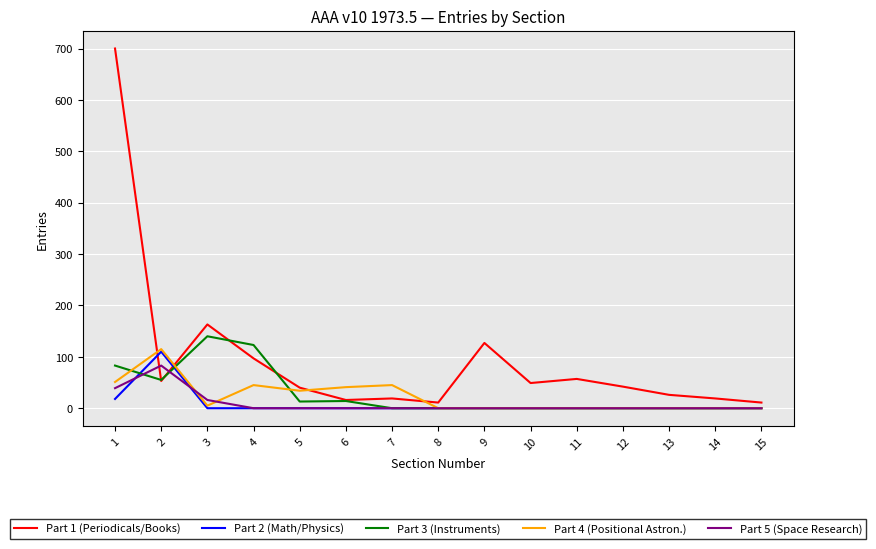

Which series has the largest range (max minus min)?

Part 1 (Periodicals/Books)